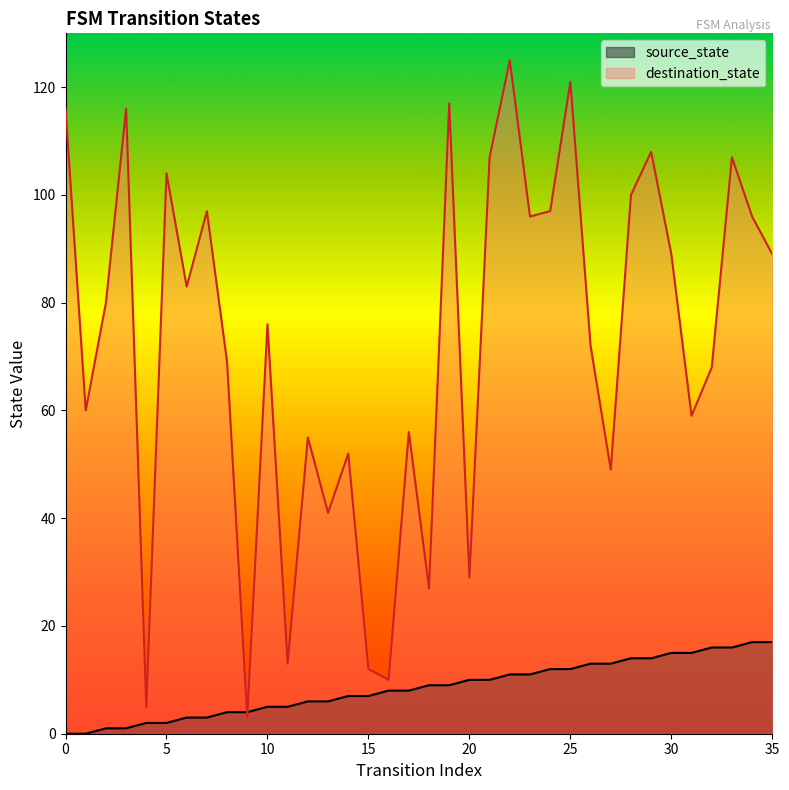

At which category is the sum across all series the highest?

22